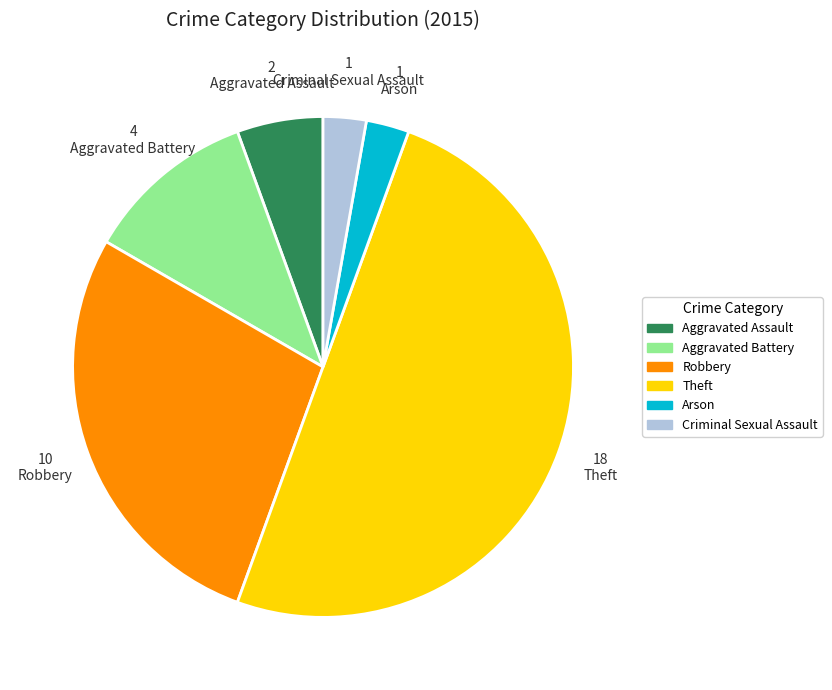

Count the number of slices in the pie.

6